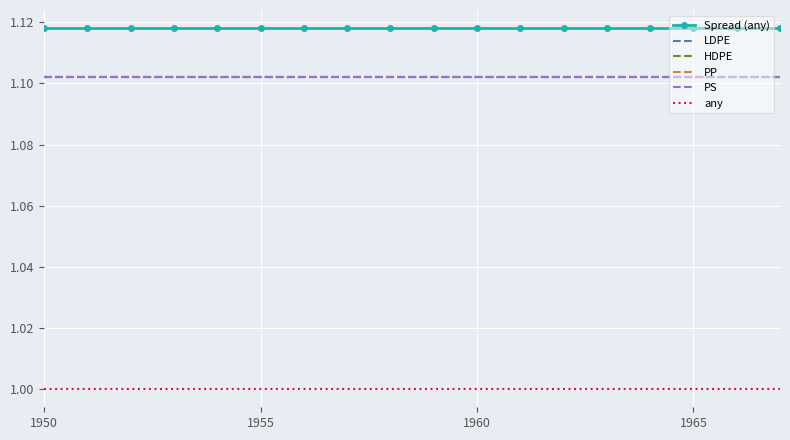

Count the number of categories in the chart.

18